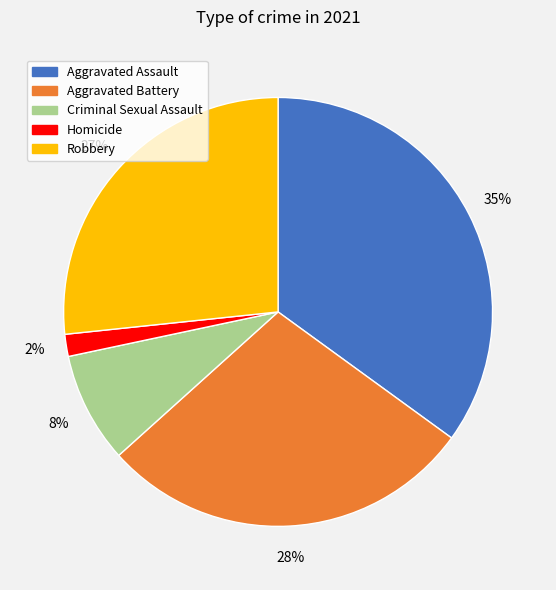

To the nearest percent, what portion does Criminal Sexual Assault represent?

8%